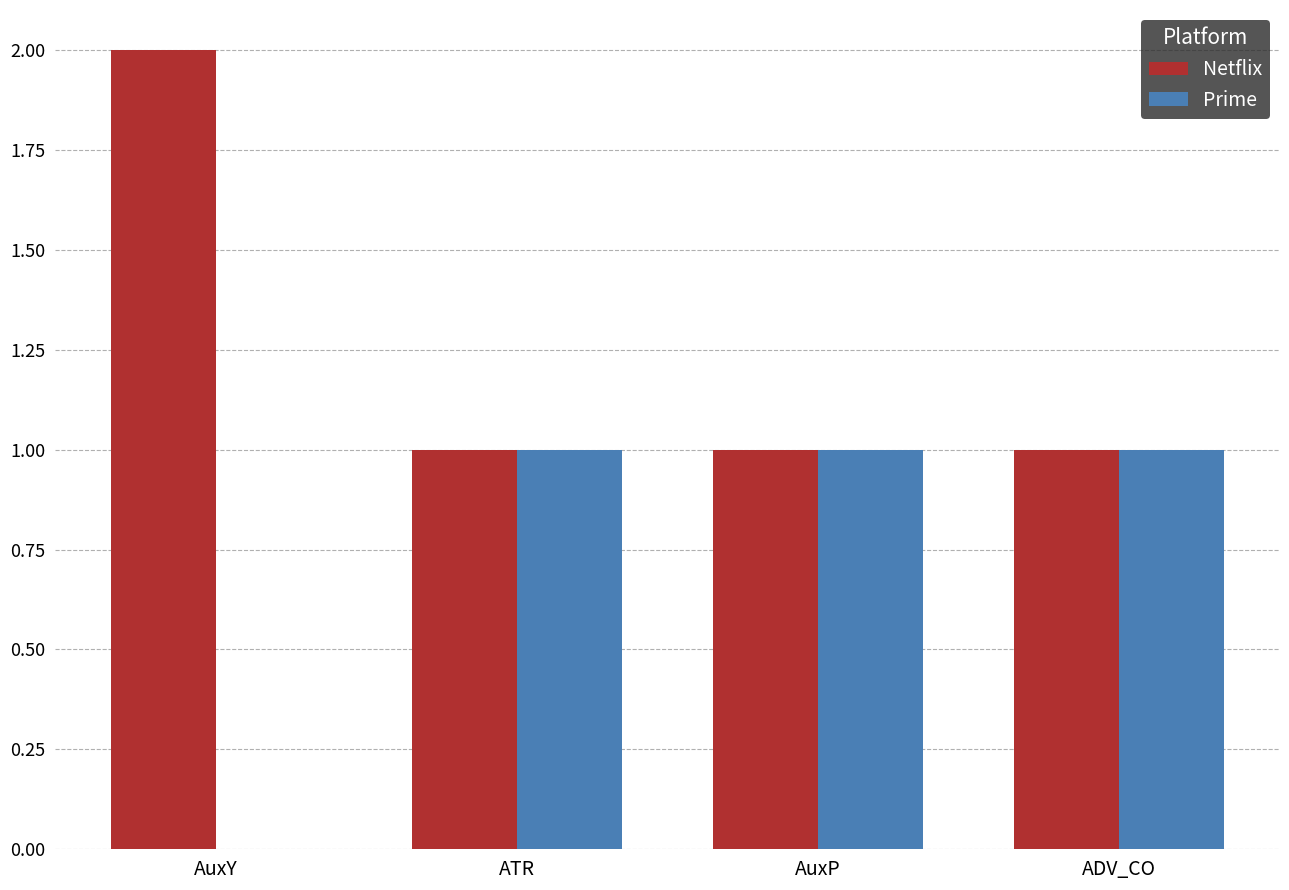

True or false: Prime has a value of 0 at AuxY.

True